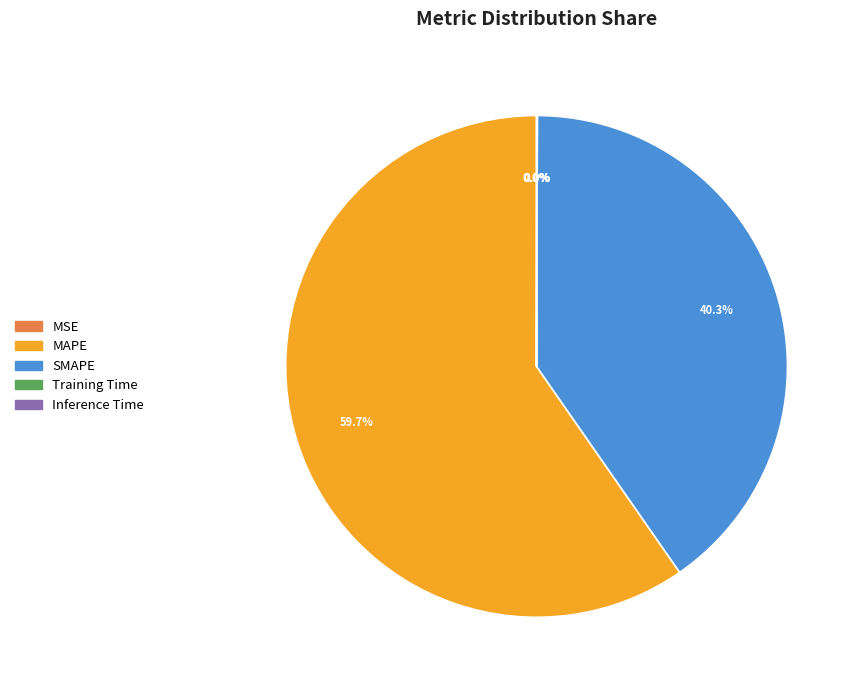

Does MAPE represent more than half of the total?

Yes